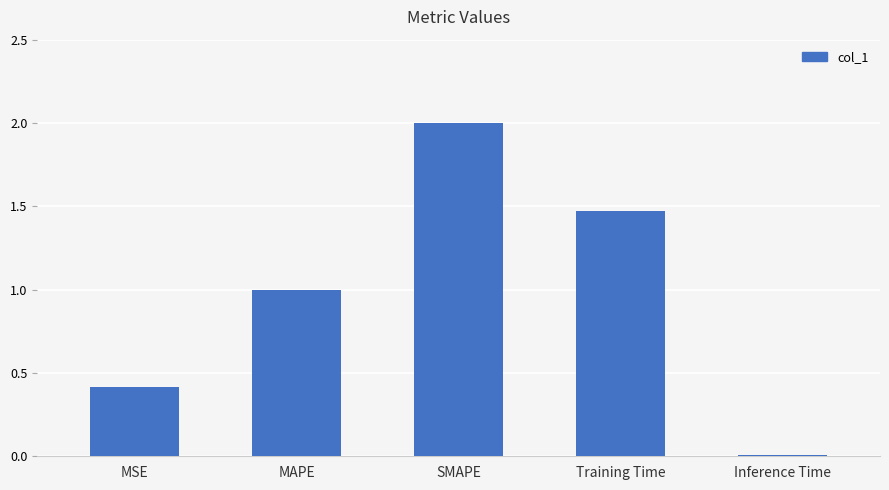

What is the maximum value shown in the chart?

2.0